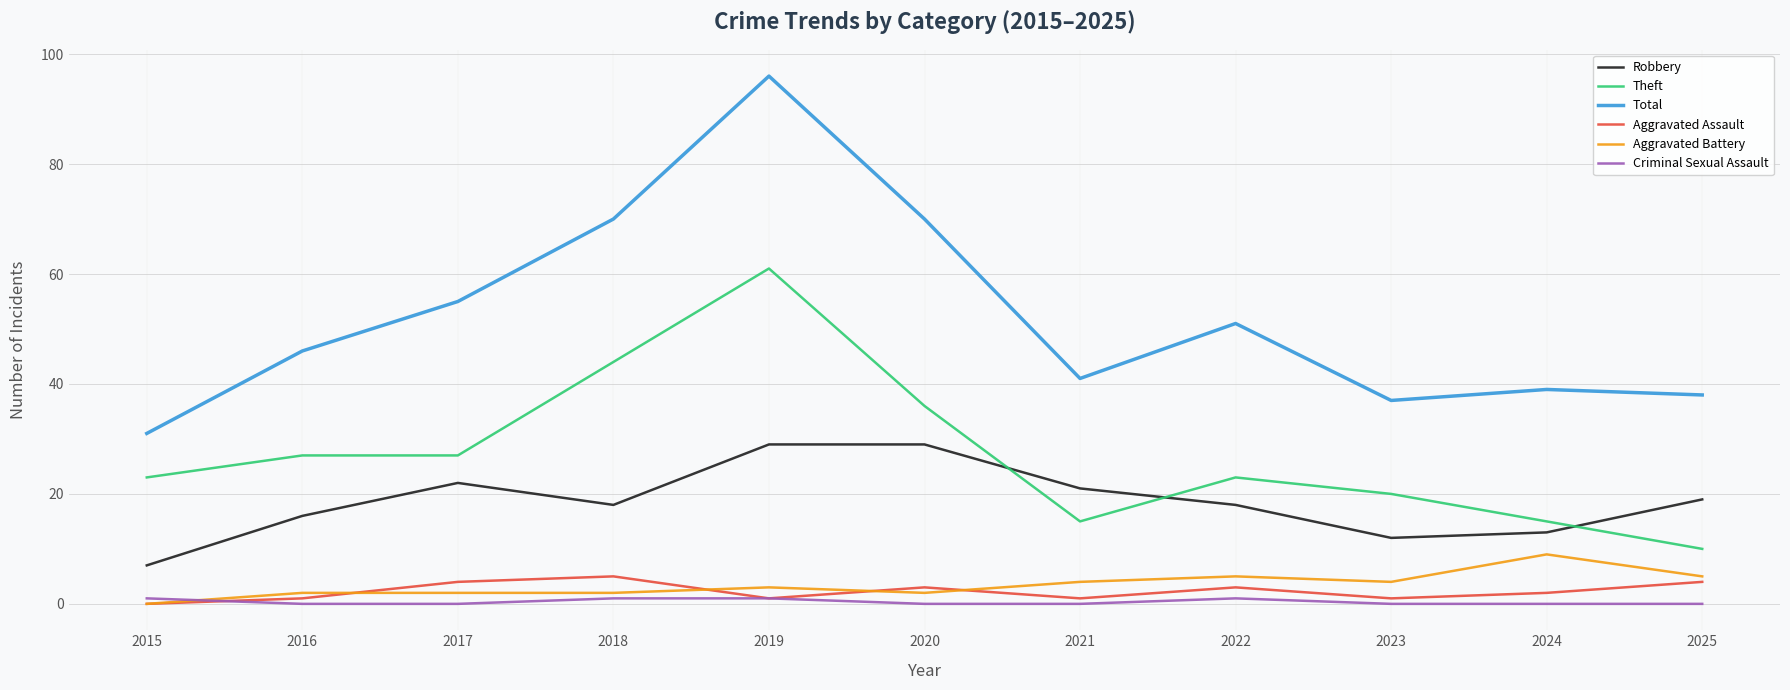

The Robbery series shows 29 at 2020. True or false?

True